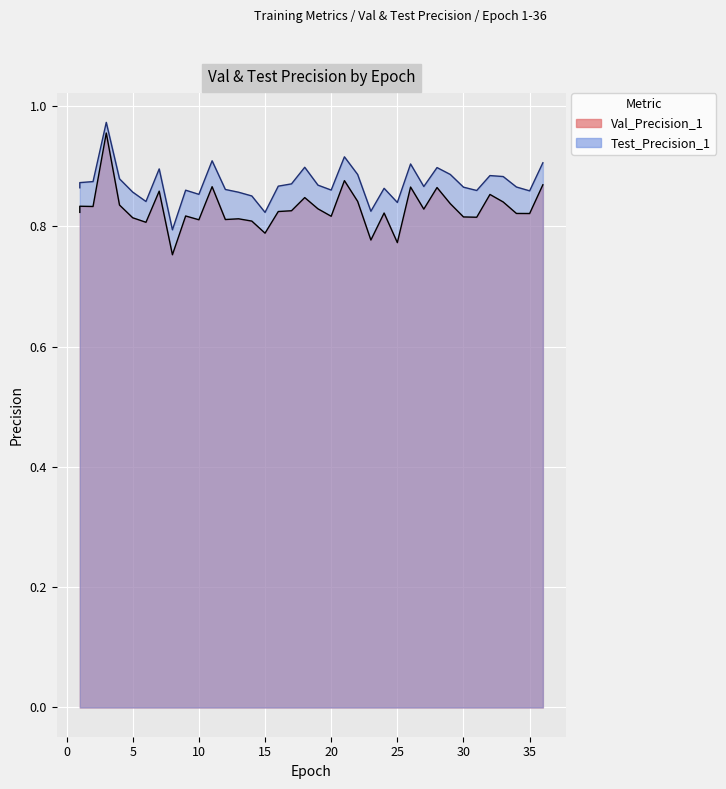

The value of Val_Precision_1 at 18 is 1.4. True or false?

False